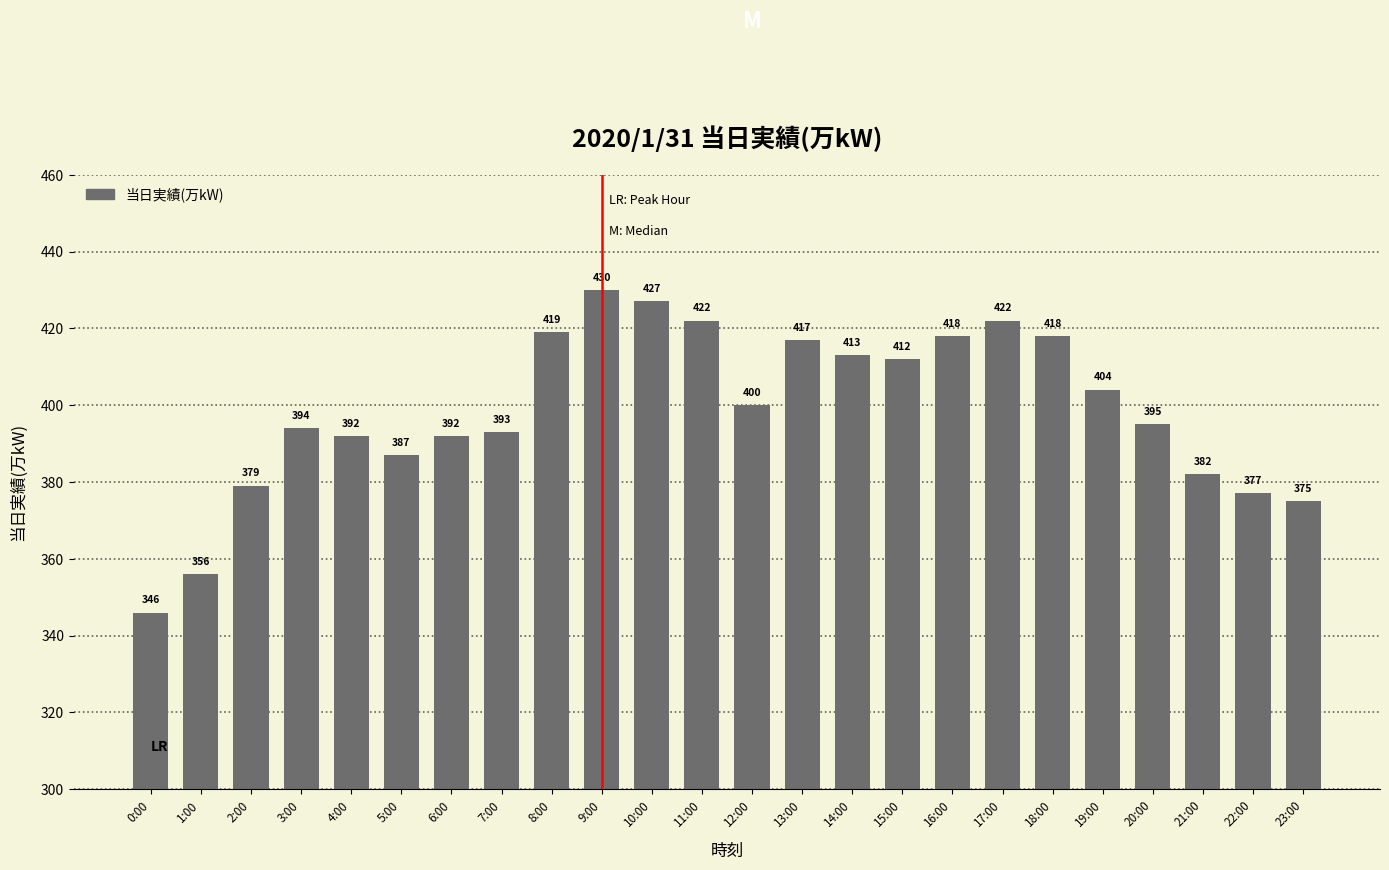

Between 3:00 and 0:00, which is larger?

3:00